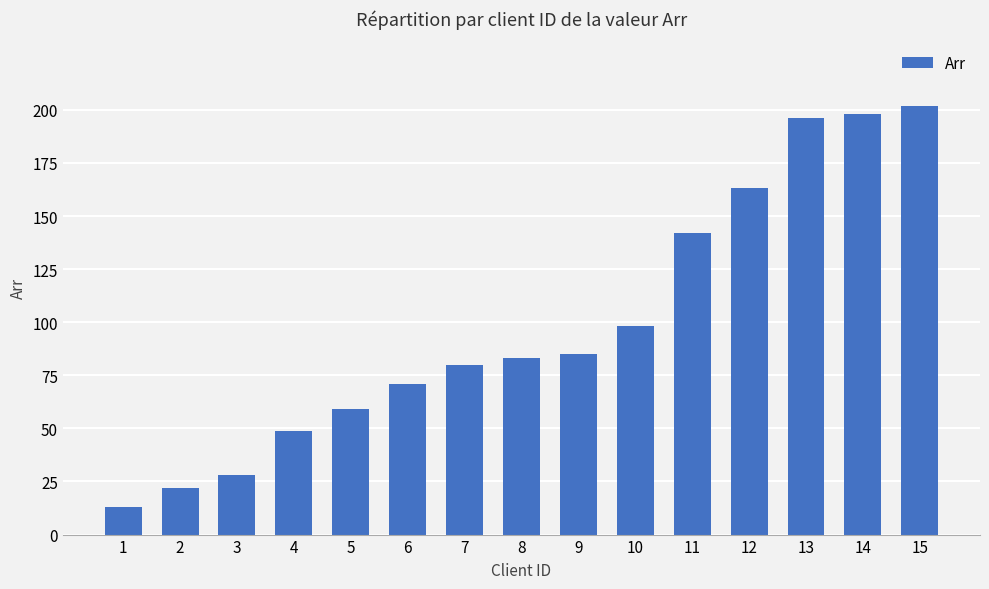

Read the value at 5.

59